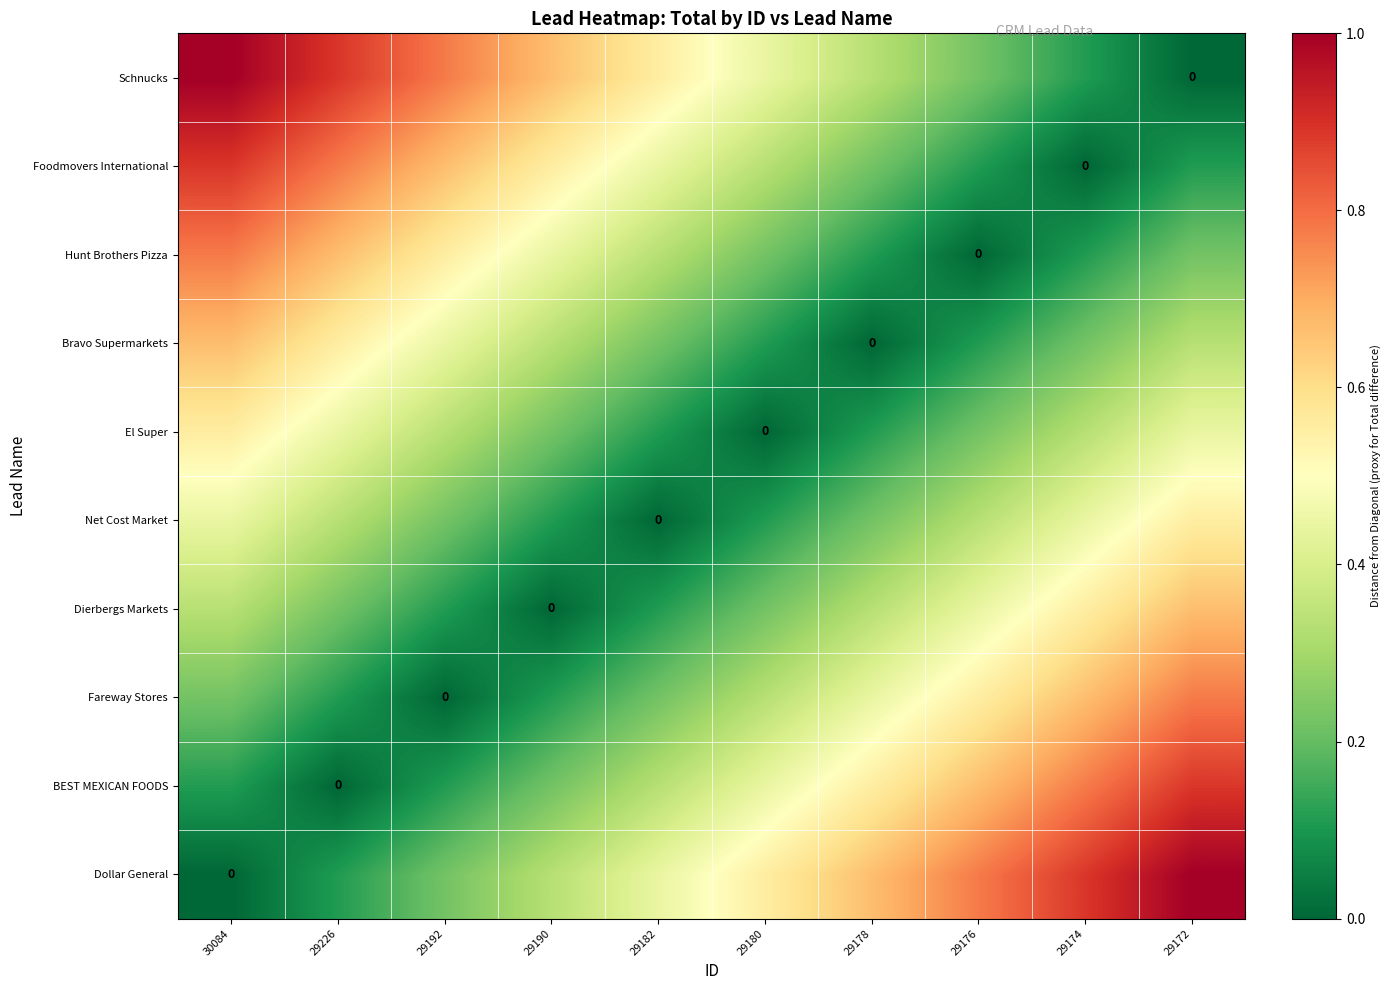

Which series has the largest range (max minus min)?

Dollar General